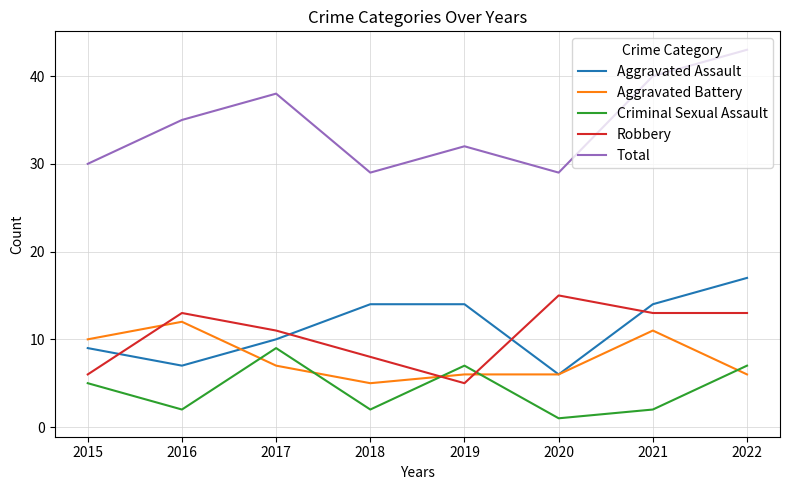

What is the difference between the second highest and minimum values in the Criminal Sexual Assault series?

6